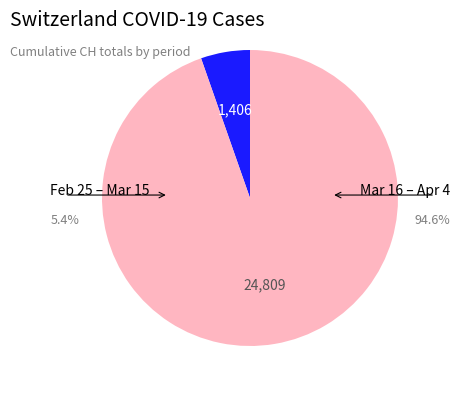

Does any single category account for the majority?

Yes